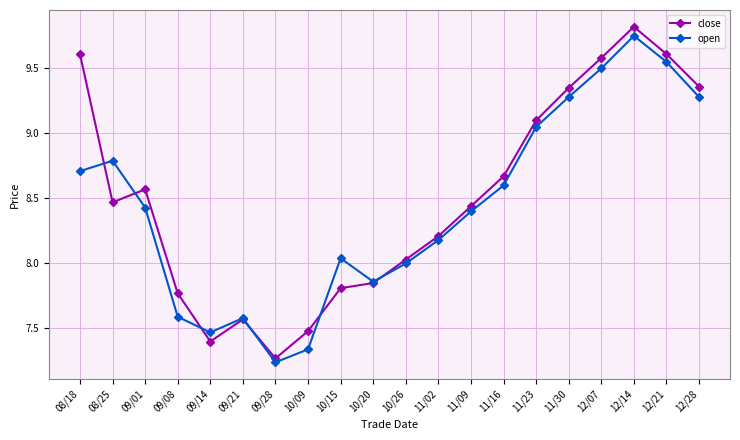

What are all the series names shown in the legend?

close, open